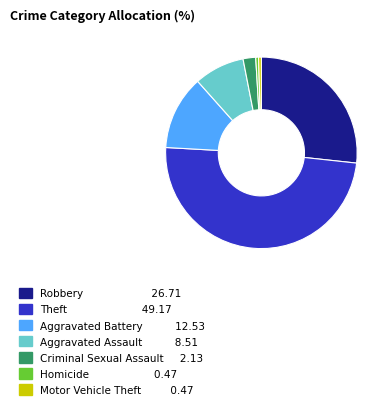

Is there any slice that represents more than half of the pie?

No